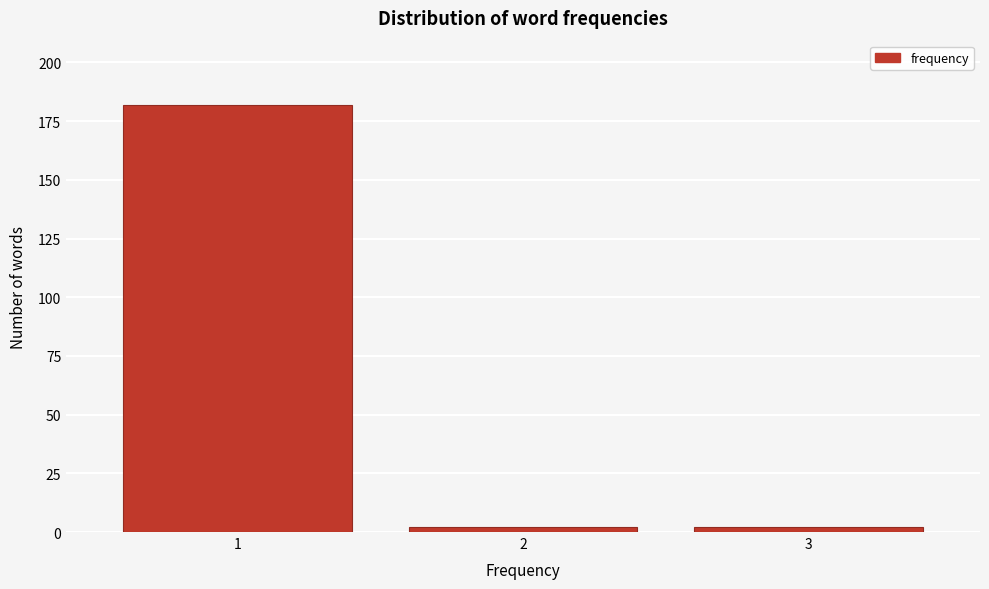

Reading left to right, extract all data points from this chart.

182	2	2